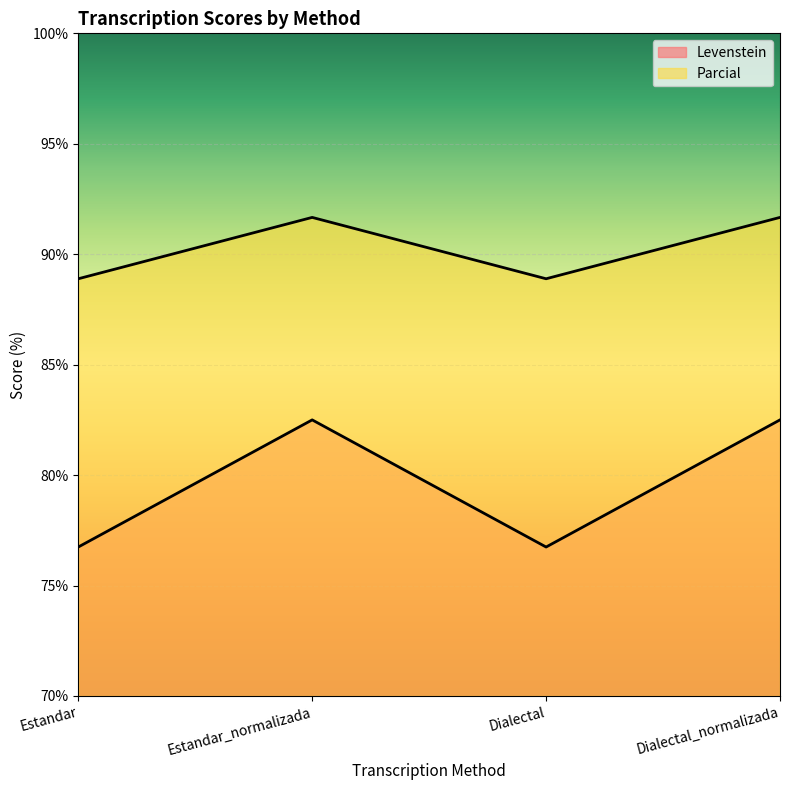

The Parcial series shows 88.9 at Dialectal. True or false?

True